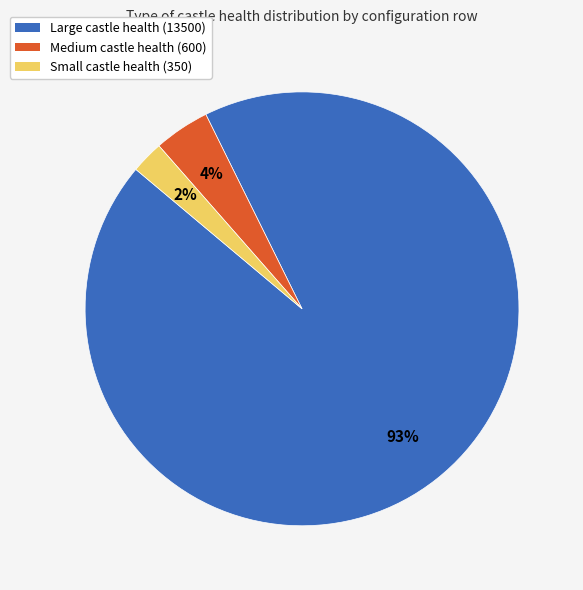

To the nearest percent, what portion does Small castle health (350) represent?

2%